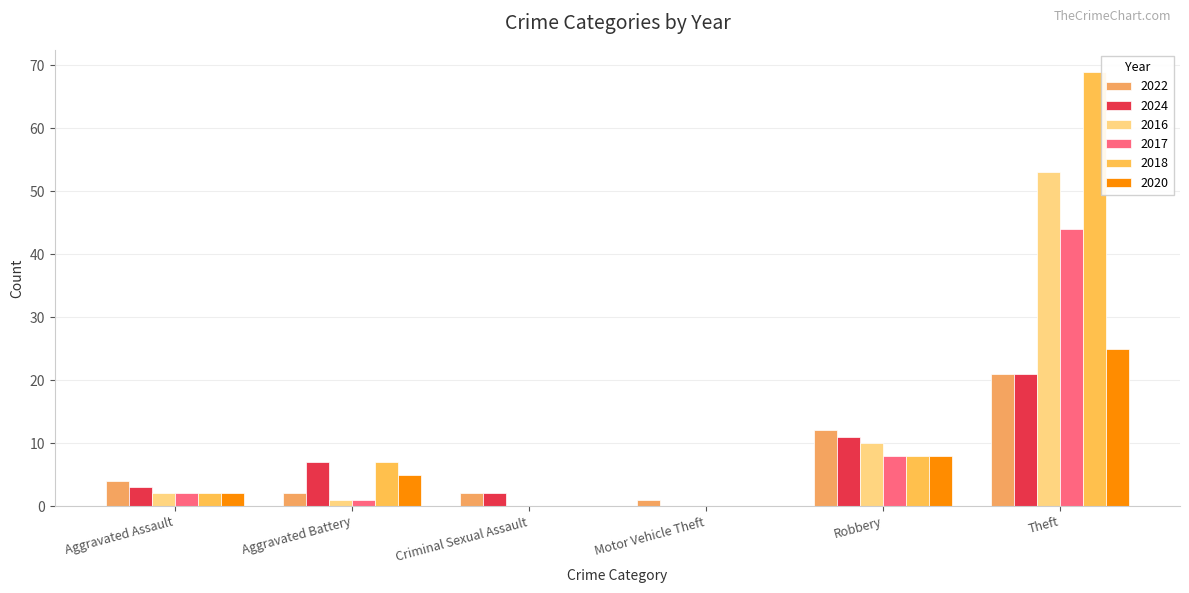

How many groups of bars are there?

6